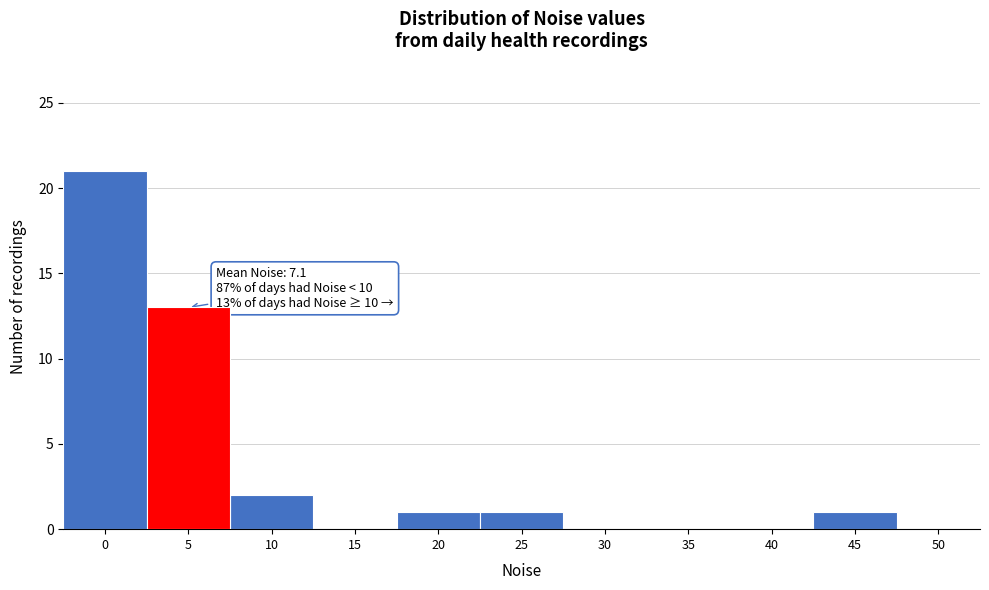

Reading right to left, transcribe all the data shown in this chart.

50=0	45=1	40=0	35=0	30=0	25=1	20=1	15=0	10=2	5=13	0=21